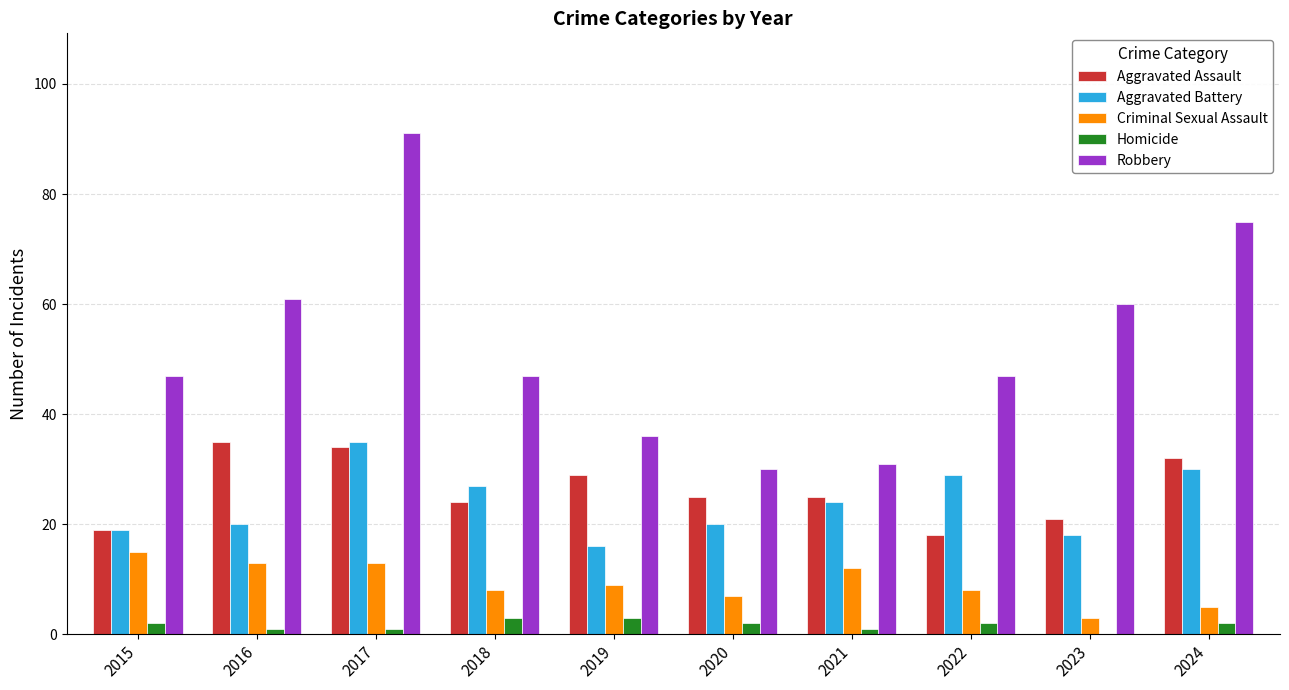

The Criminal Sexual Assault series shows 5 at 2019. True or false?

False